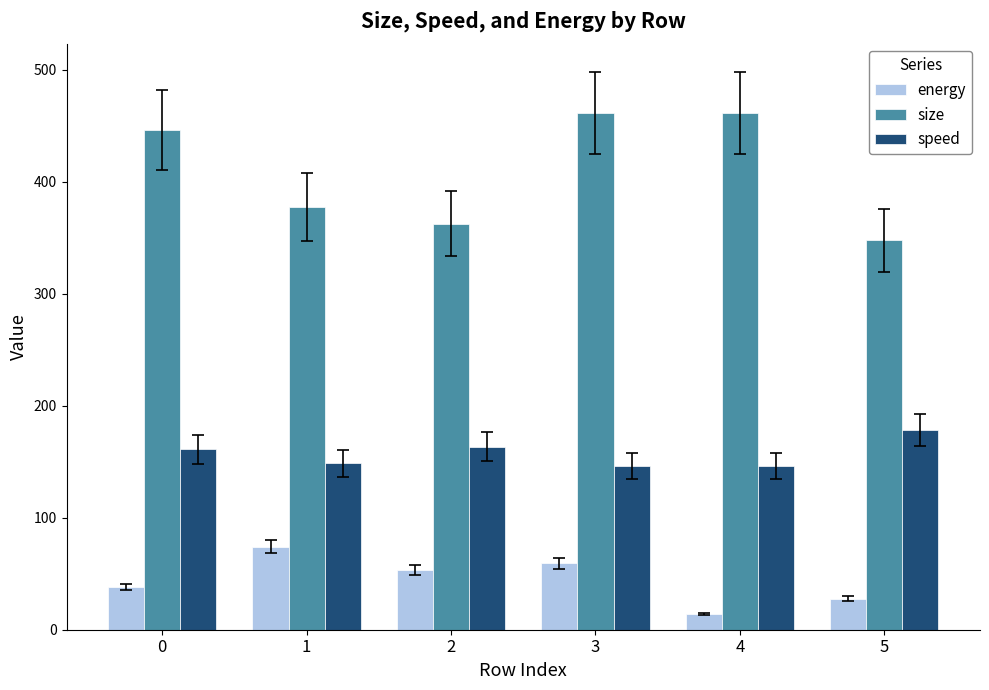

What is the difference between the maximum and minimum values in the size series?

113.8